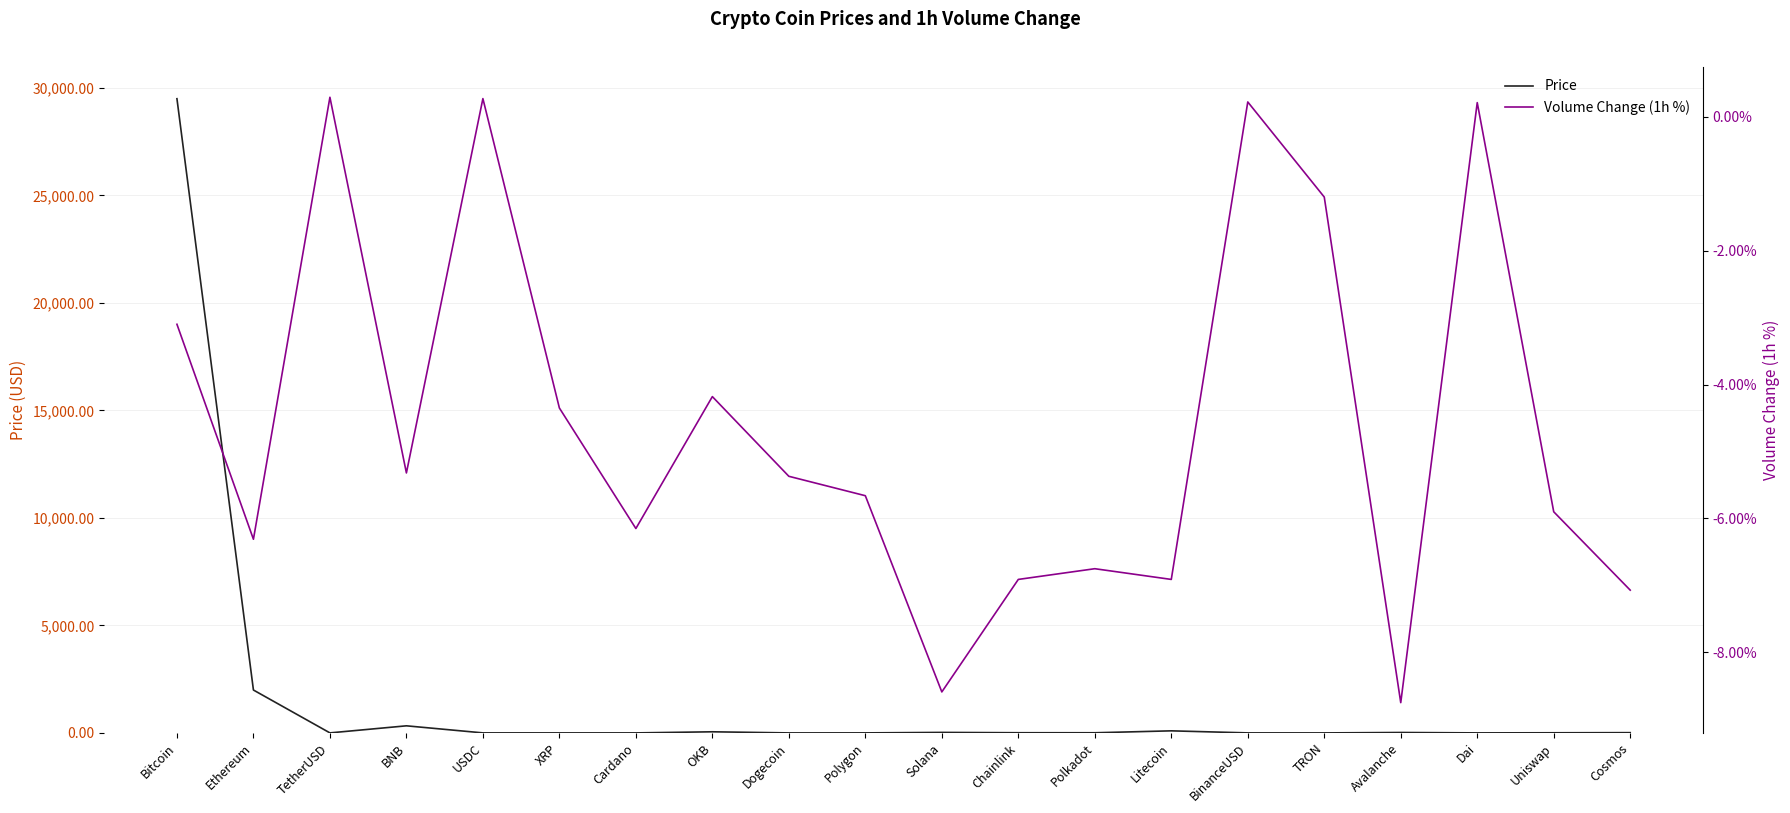

At which category does Price reach its first local valley?

TetherUSD